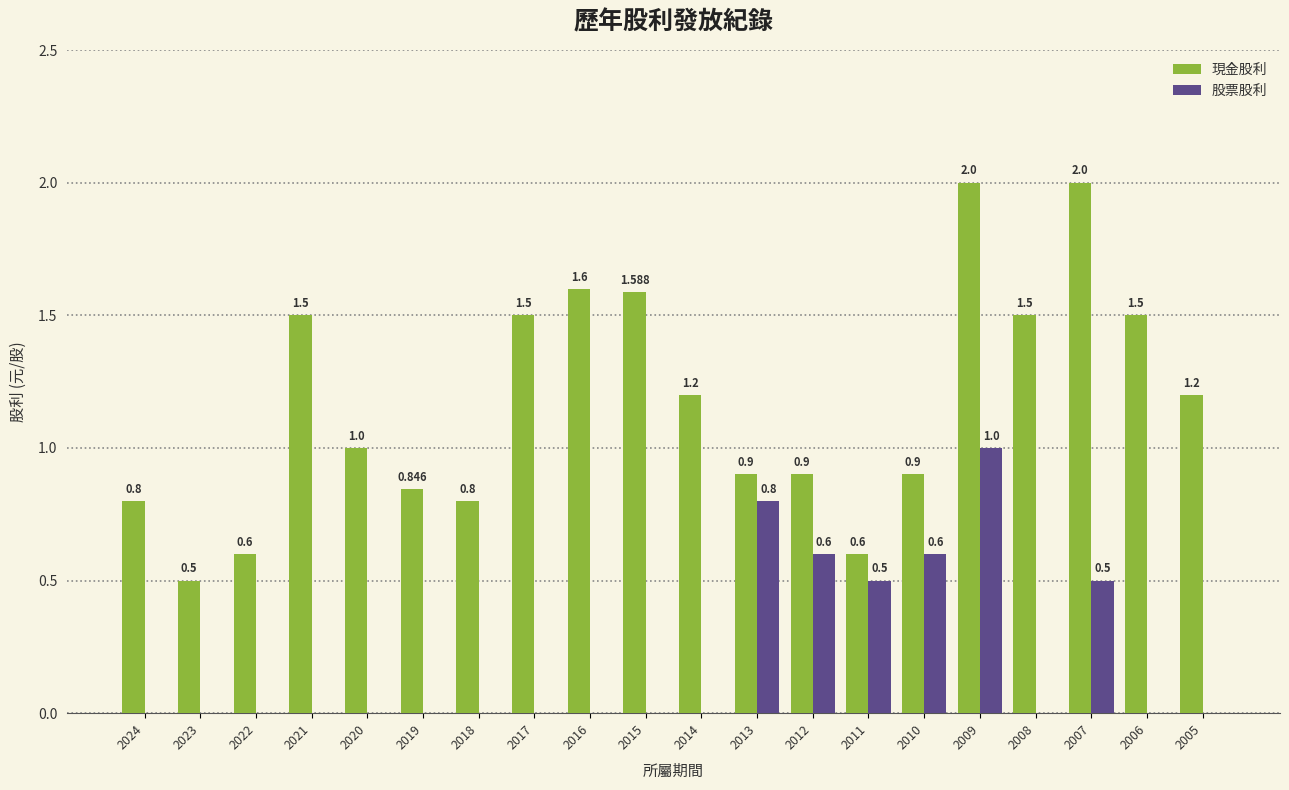

The value of 股票股利 at 2016 is 0.0. True or false?

True